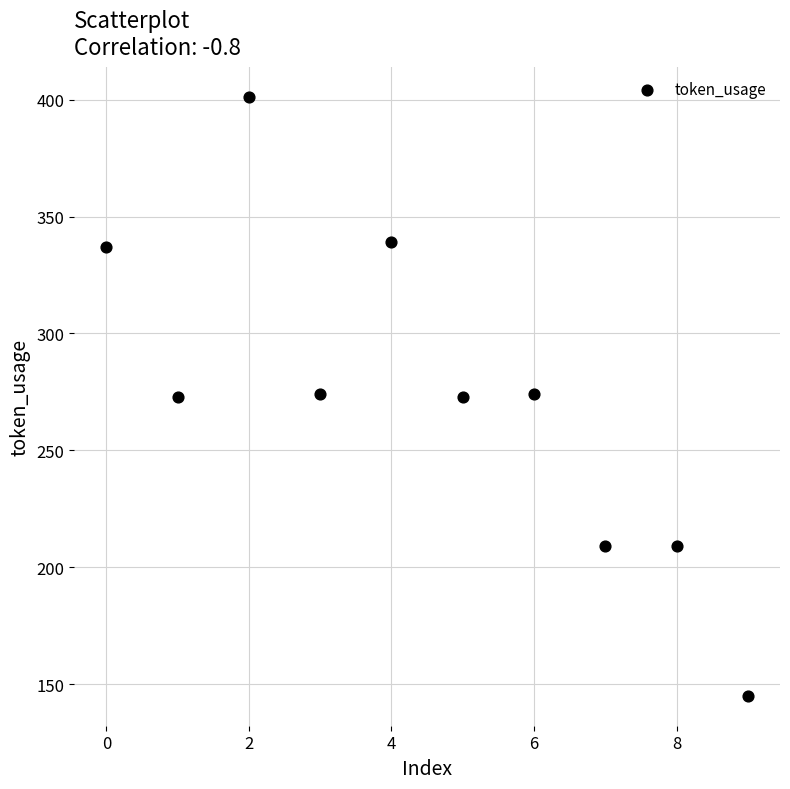

What is the range of Y values (max minus min)?

256